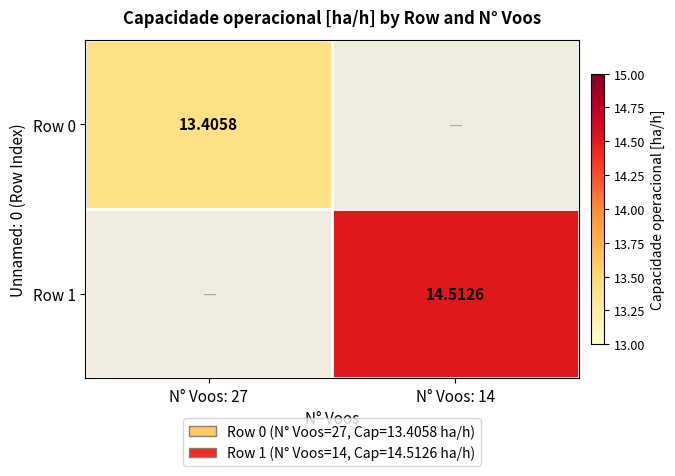

Is the value of Row 0 at N° Voos: 27 greater than the value of Row 1 at N° Voos: 14?

No